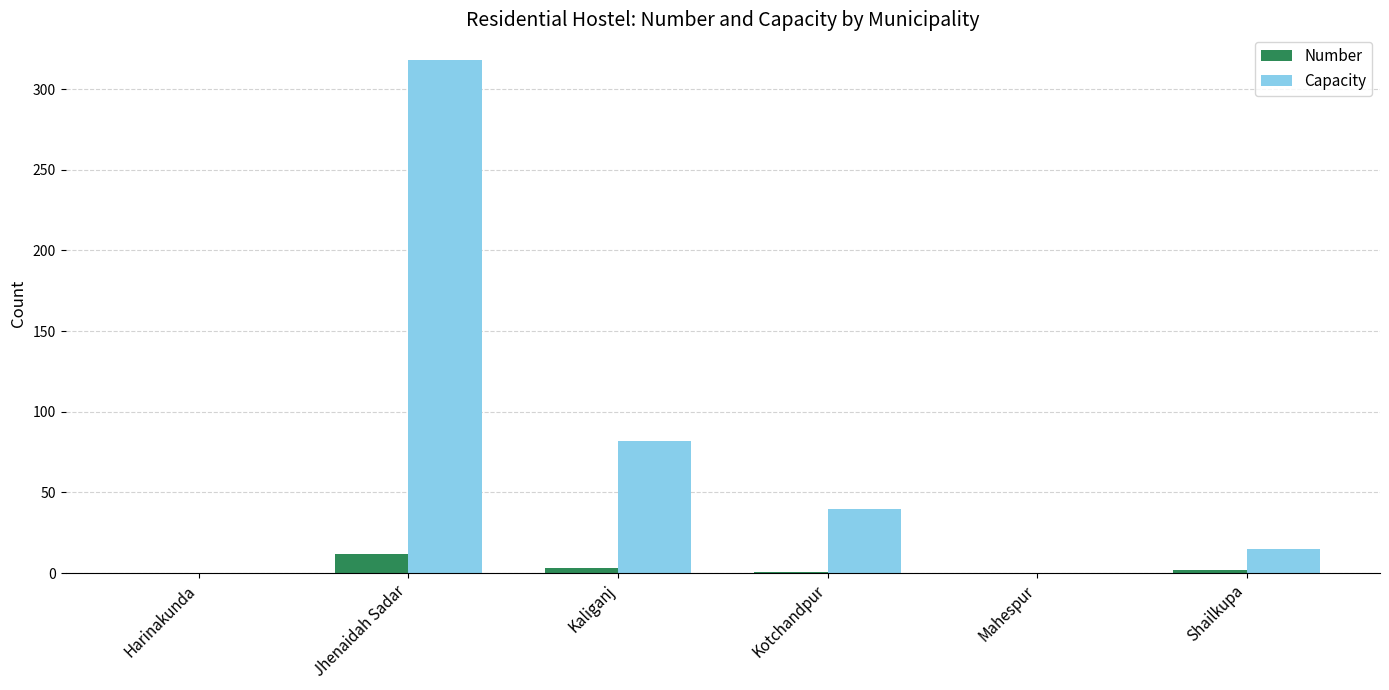

Which series has the largest total across all categories?

Capacity